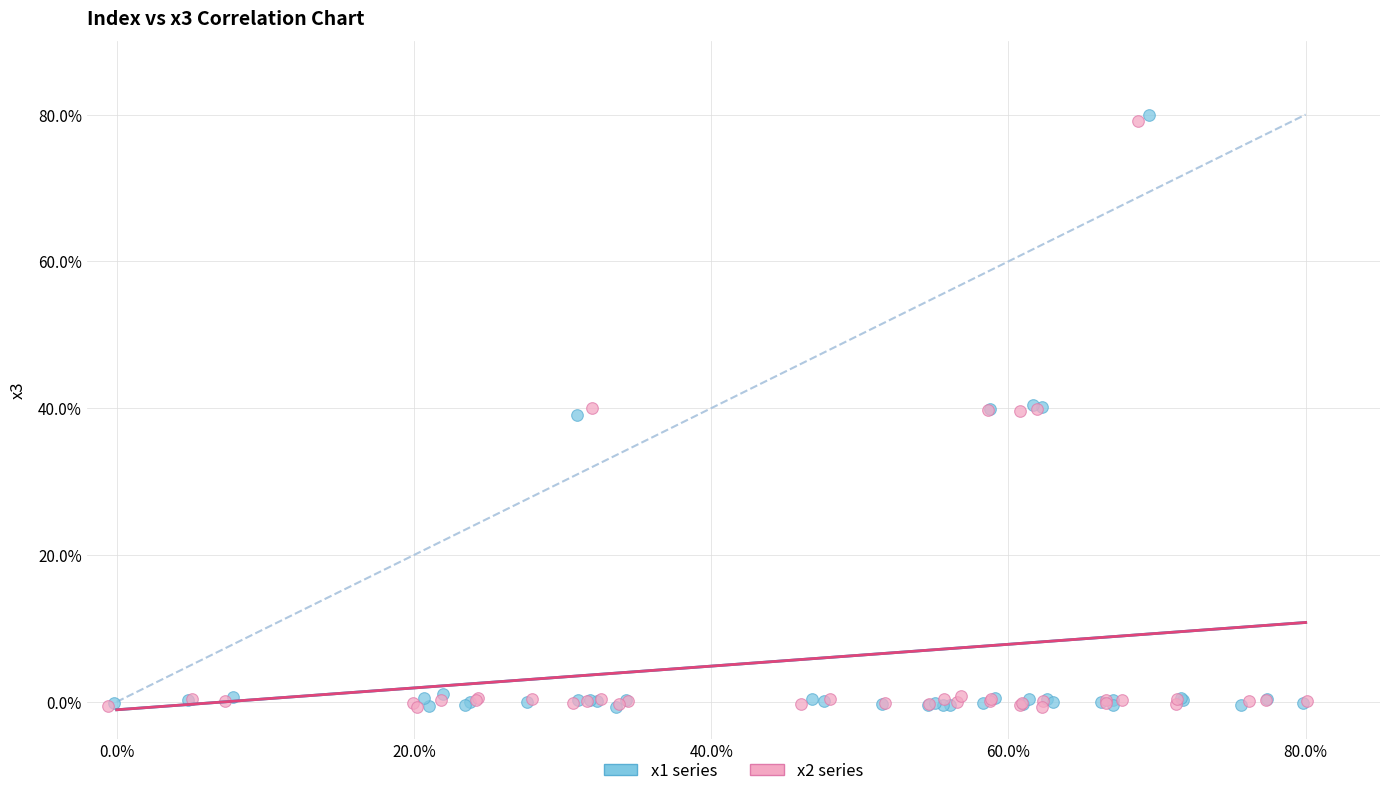

What are all the series names shown in the legend?

x1 series, x2 series